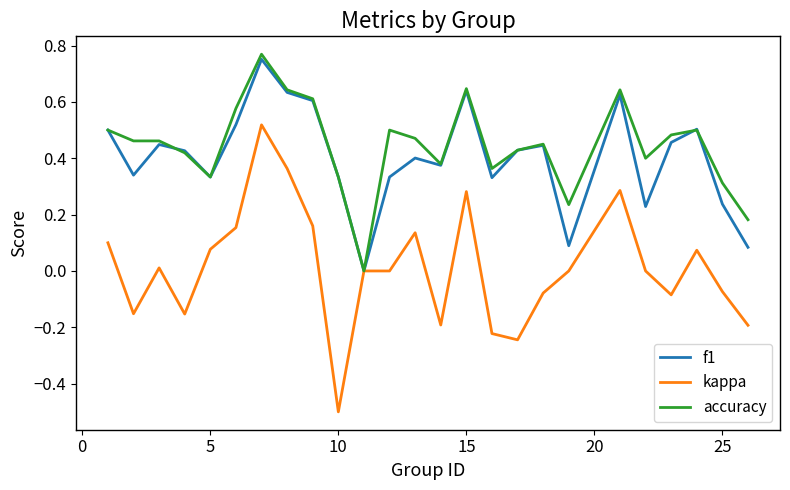

Does the chart display data point markers on the line(s)?

No